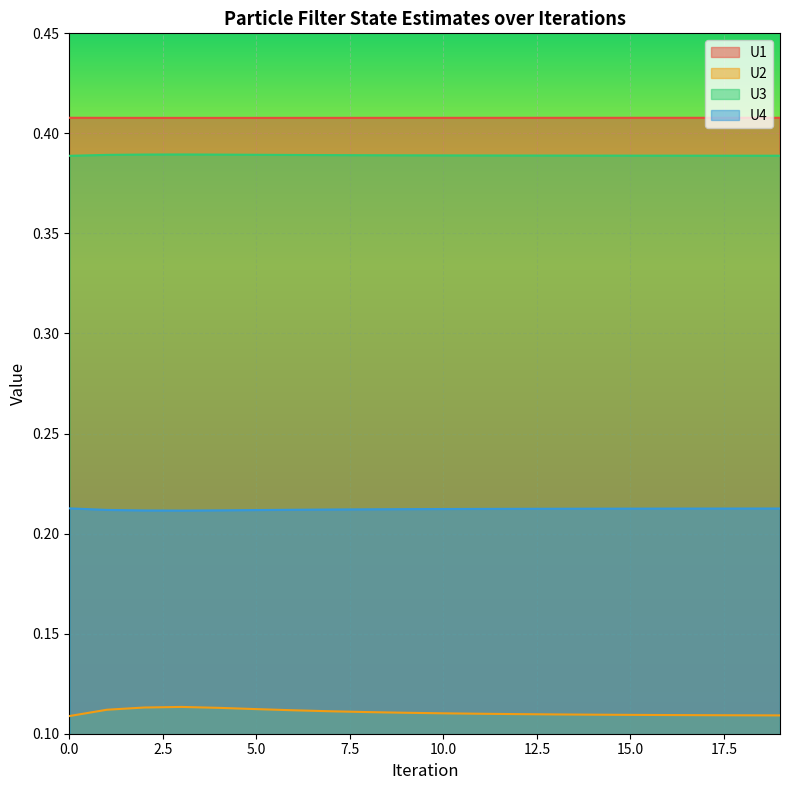

List the series in order of their peak value, highest first.

U1, U3, U4, U2